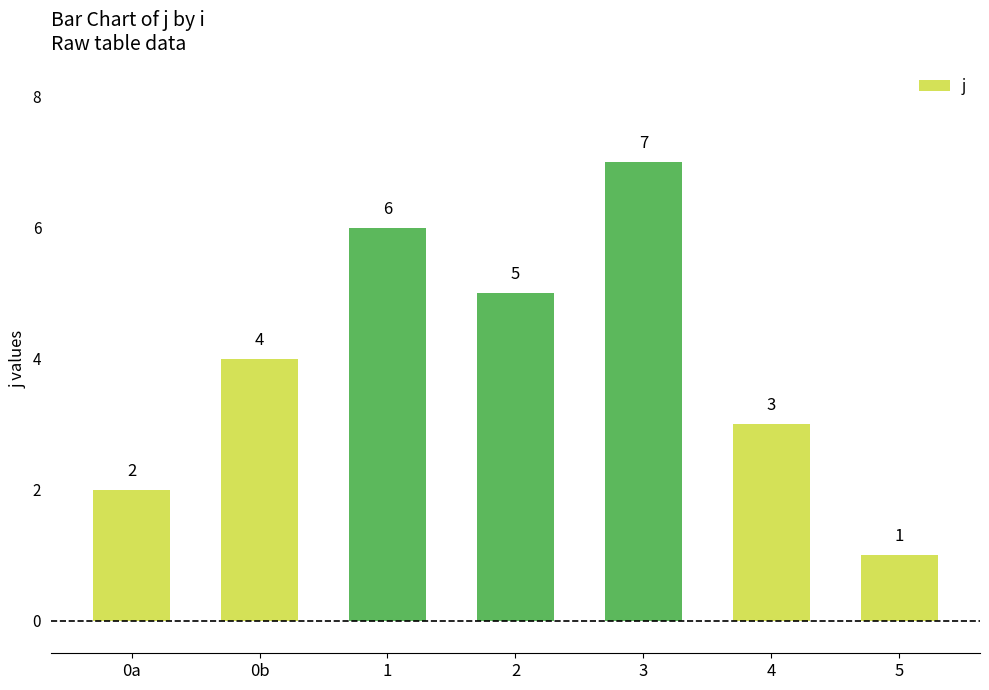

Which has a higher value, 0b or 0a?

0b